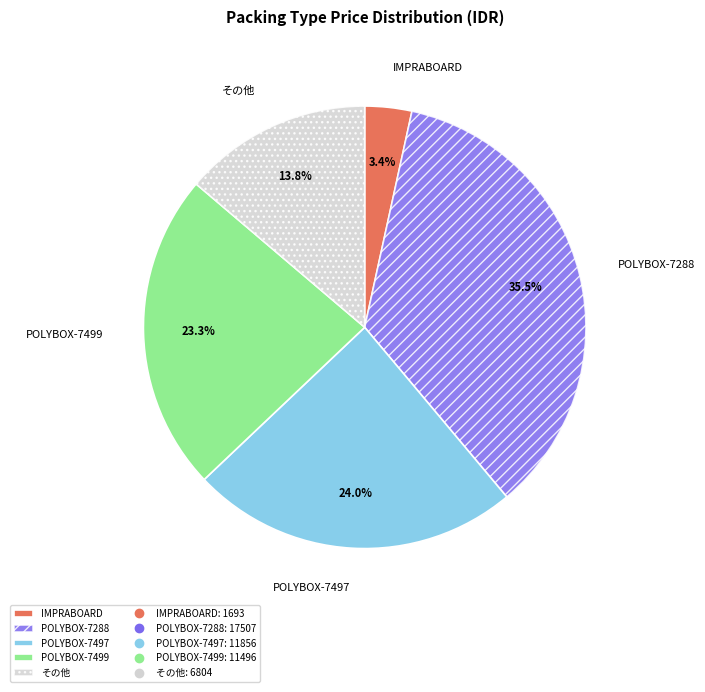

How many segments does this pie chart have?

5